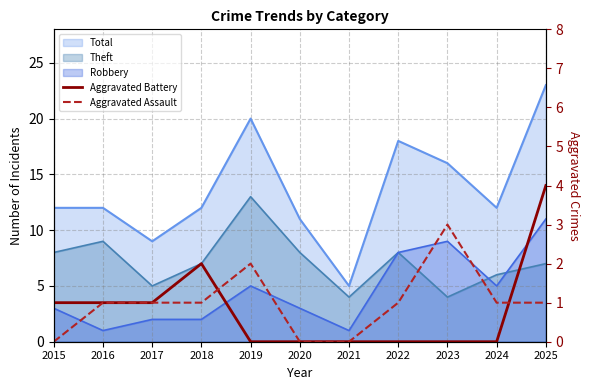

Reading left to right, transcribe all the data shown in this chart.

Aggravated Battery: 1	1	1	2	0	0	0	0	0	0	4
Aggravated Assault: 0	1	1	1	2	0	0	1	3	1	1